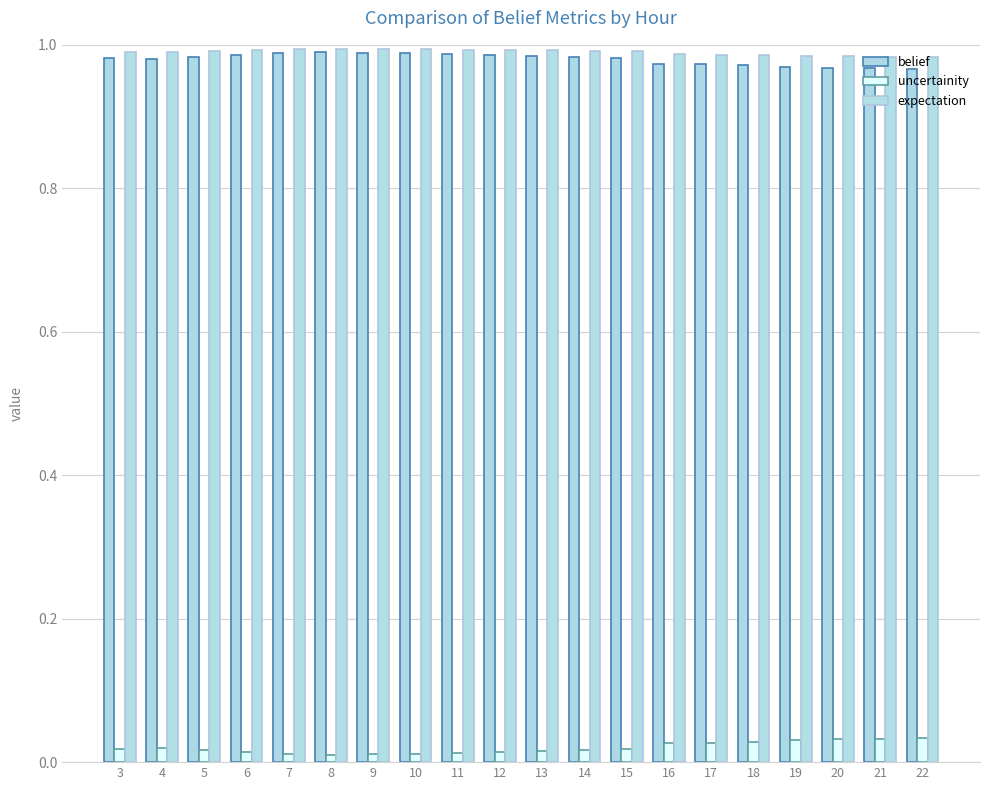

True or false: belief has a value of 1.0 at 10.

True